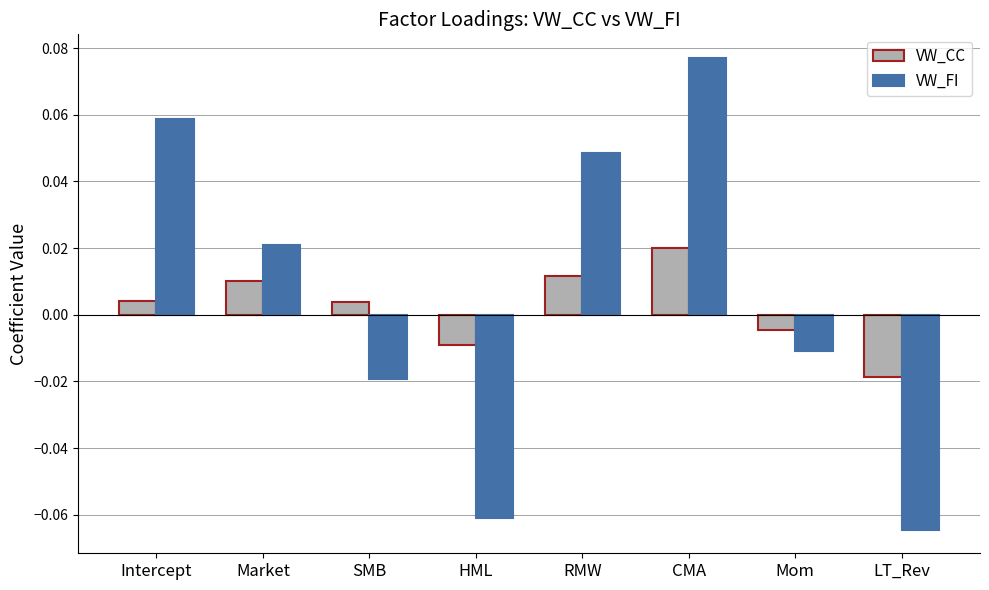

What are all the series names shown in the legend?

VW_CC, VW_FI